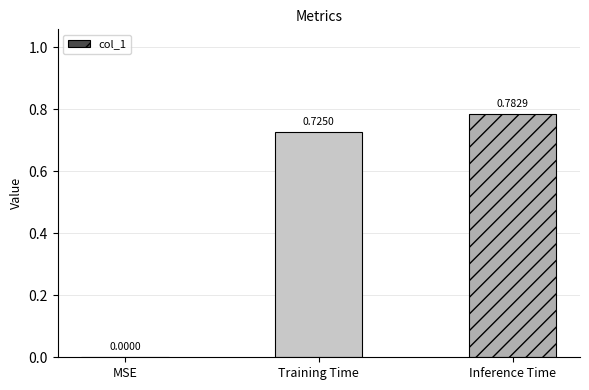

What is the sum of all values?

1.5